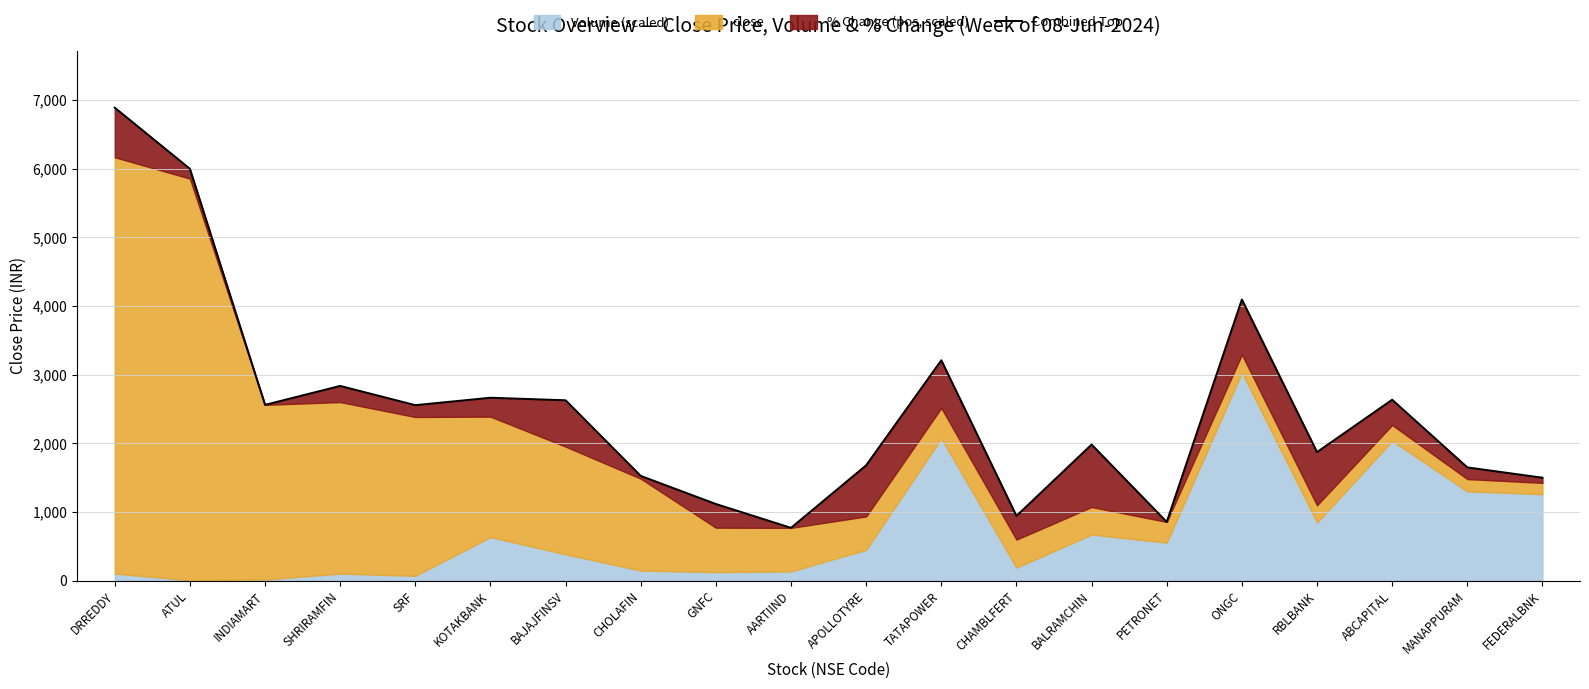

The value at GNFC is 734.2. True or false?

False